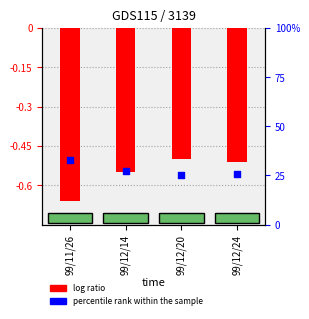

Which series has the widest spread of Y values?

percentile rank within the sample